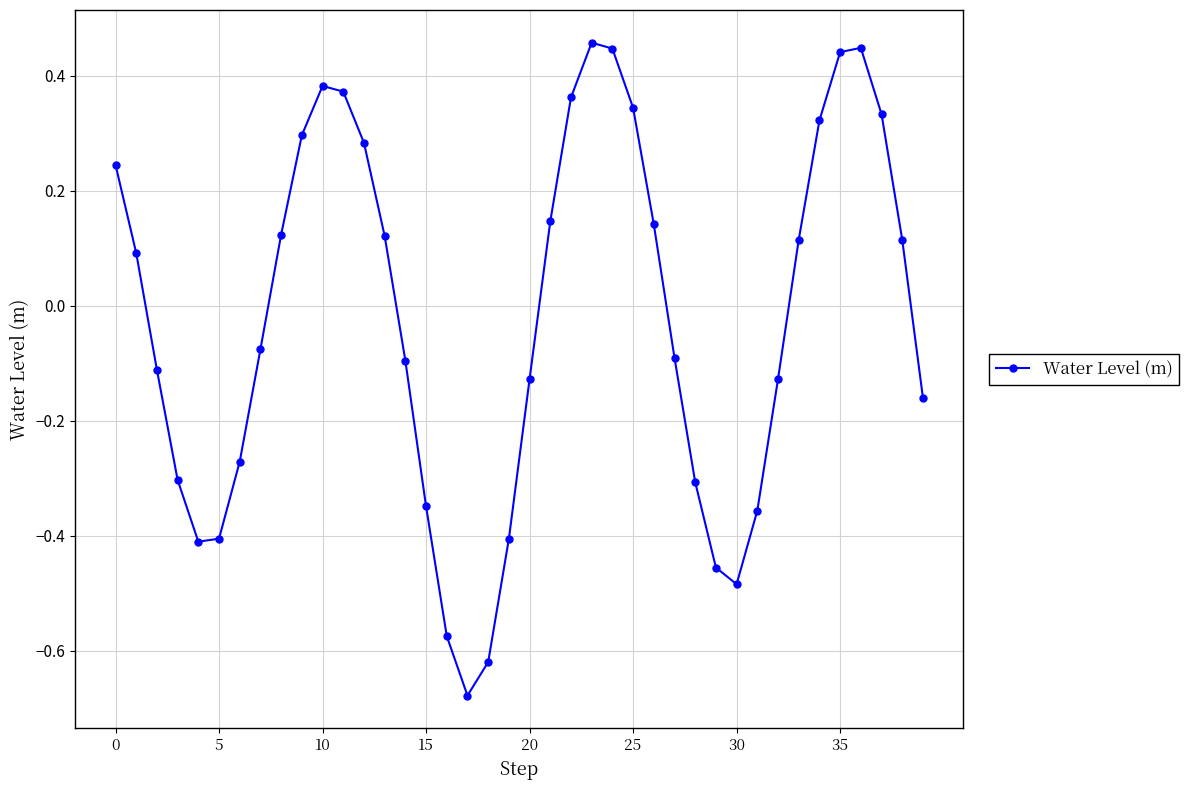

How many interior local valleys (lower than both neighbors) does the data have?

3